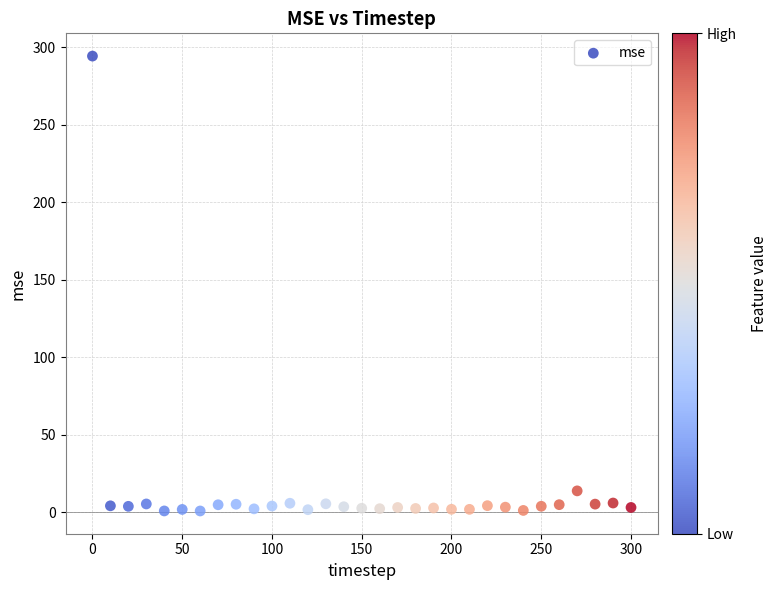

What Y value in the scatter plot is closest to 147?

13.8